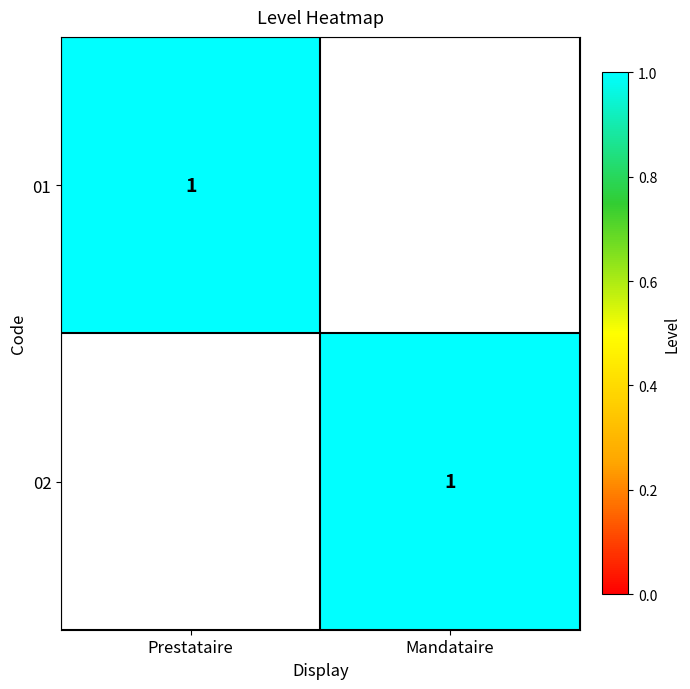

The value of 01 at Prestataire is 0. True or false?

False